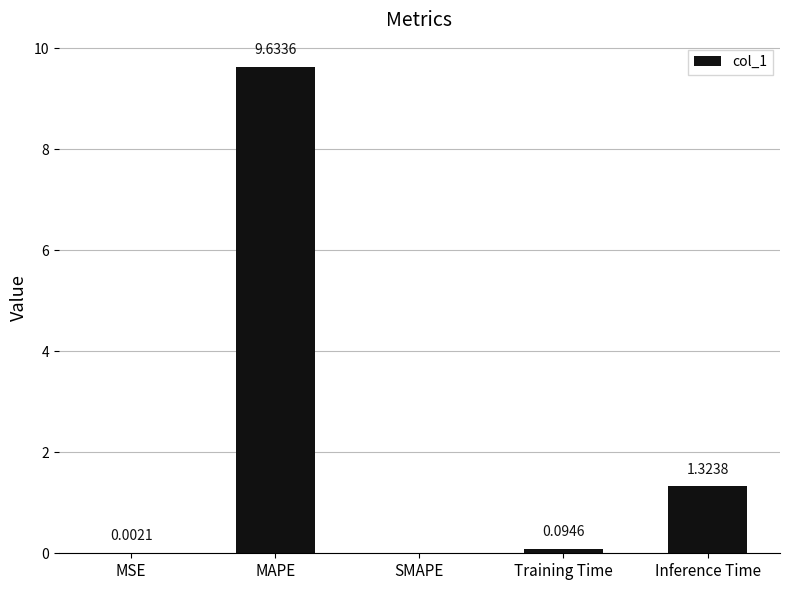

Are the bars horizontal?

No